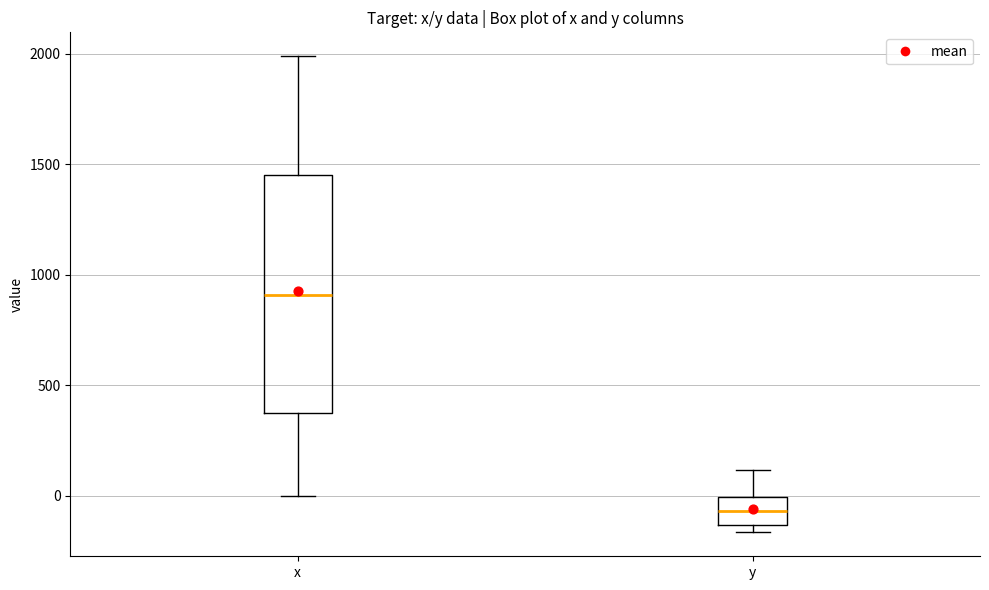

Where does the median line of the box for y sit on the y-axis? The values are not printed on the chart, so give them approximately, as read against the axis.

-50